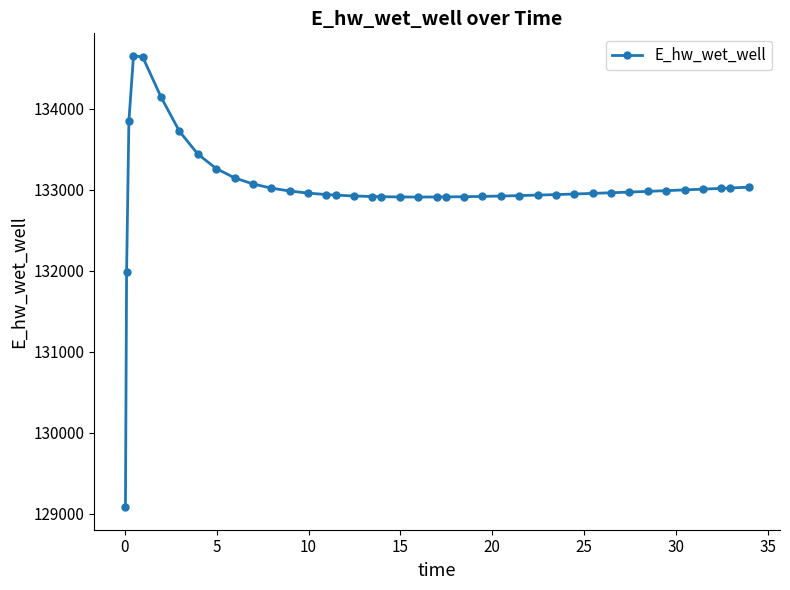

True or false: the data has more than 0 interior local peaks.

True